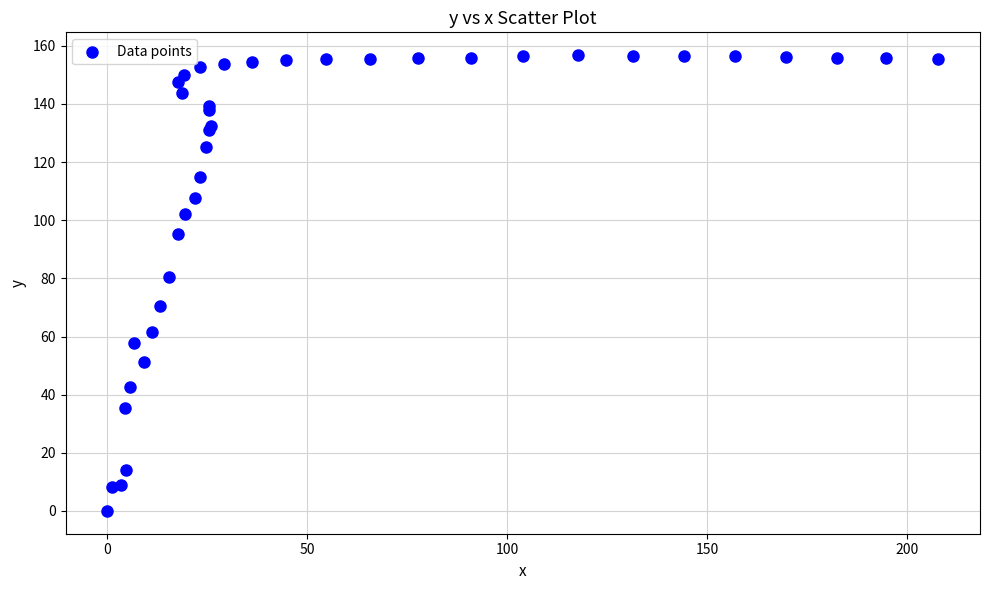

What Y value in the scatter plot is closest to 78?

80.5